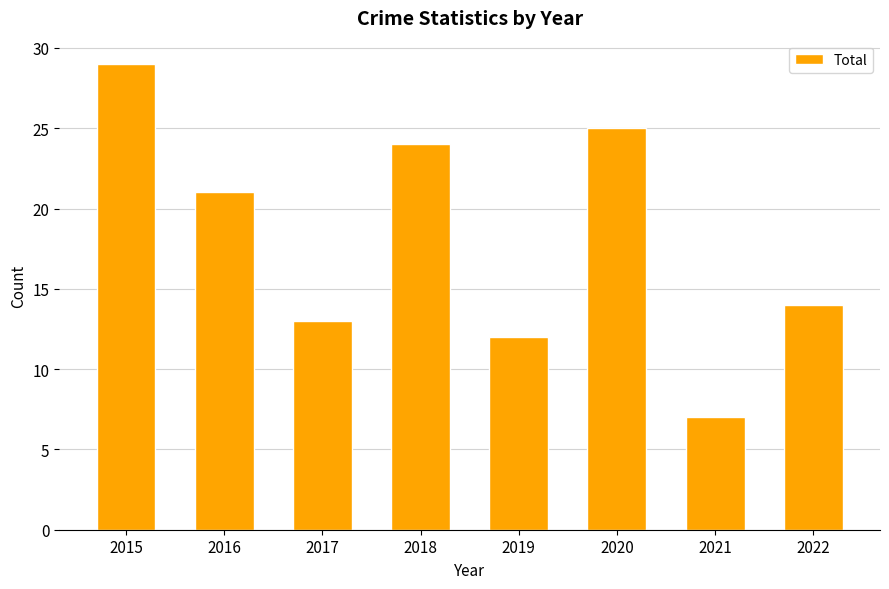

Where is the data nearest to the value 18?

2016